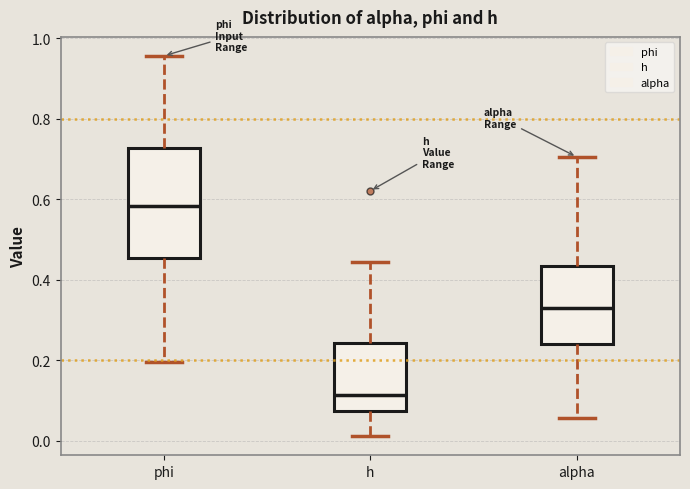

Where is the upper edge of the box for phi on the y-axis? The values are not printed on the chart, so give them approximately, as read against the axis.

0.72